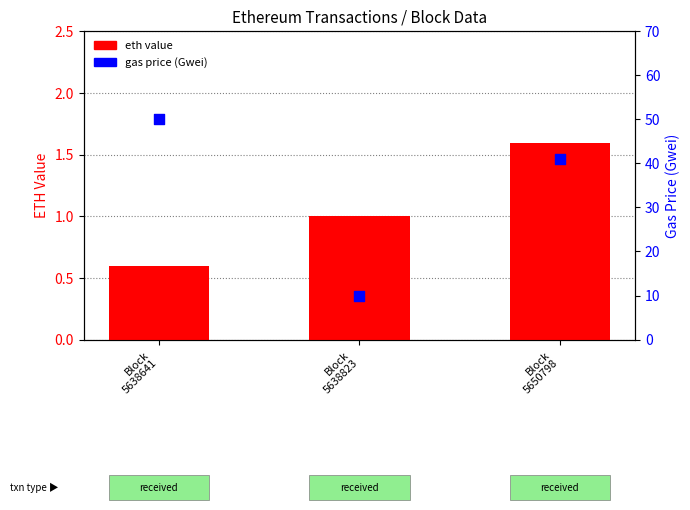

Which series reaches the minimum Y coordinate?

eth value